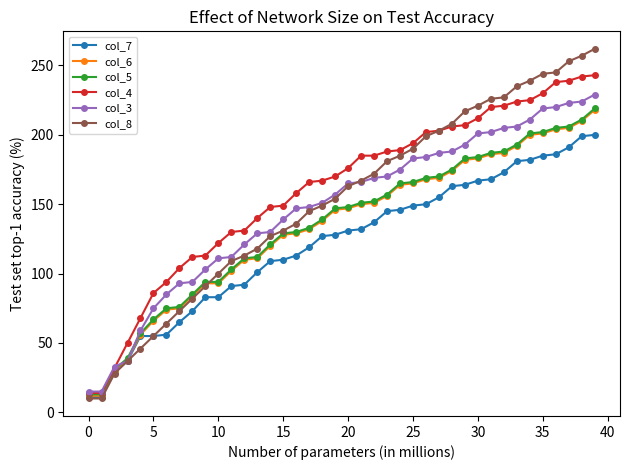

Which series has the largest range (max minus min)?

col_8